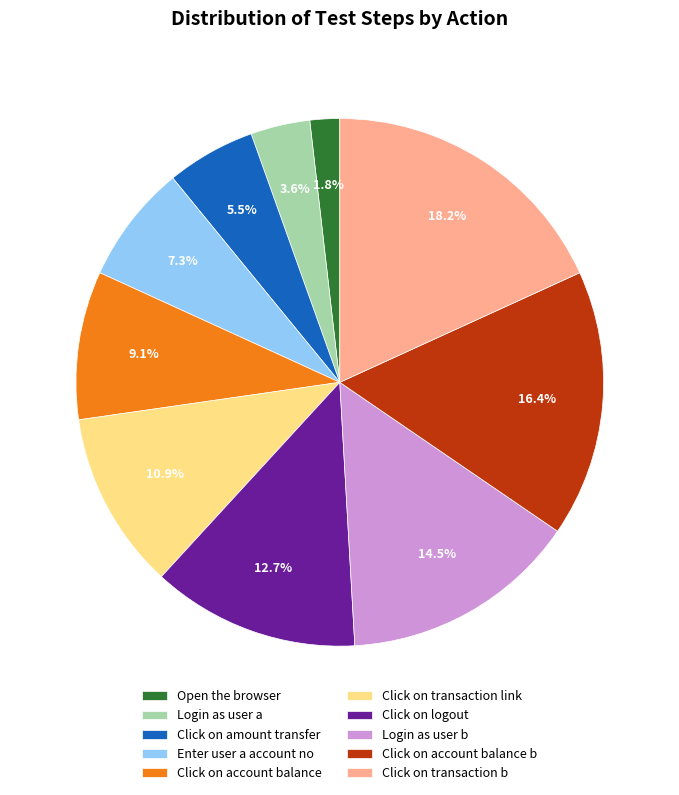

Is it true that Click on logout is 13% of the pie?

True